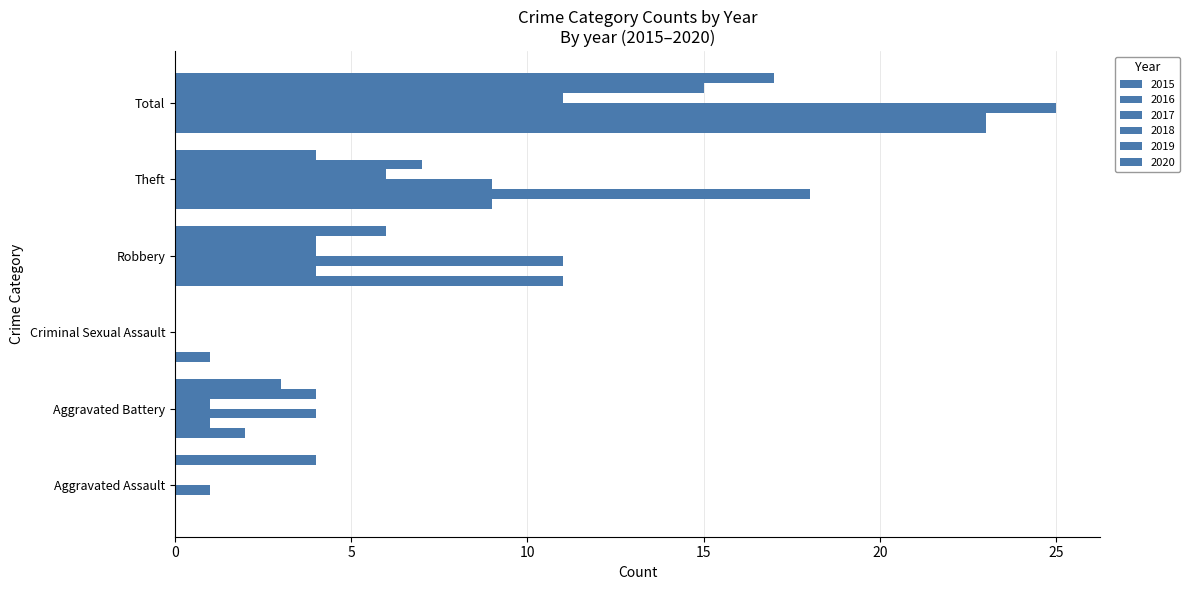

What is the difference between the maximum and minimum values in the 2020 series?

17